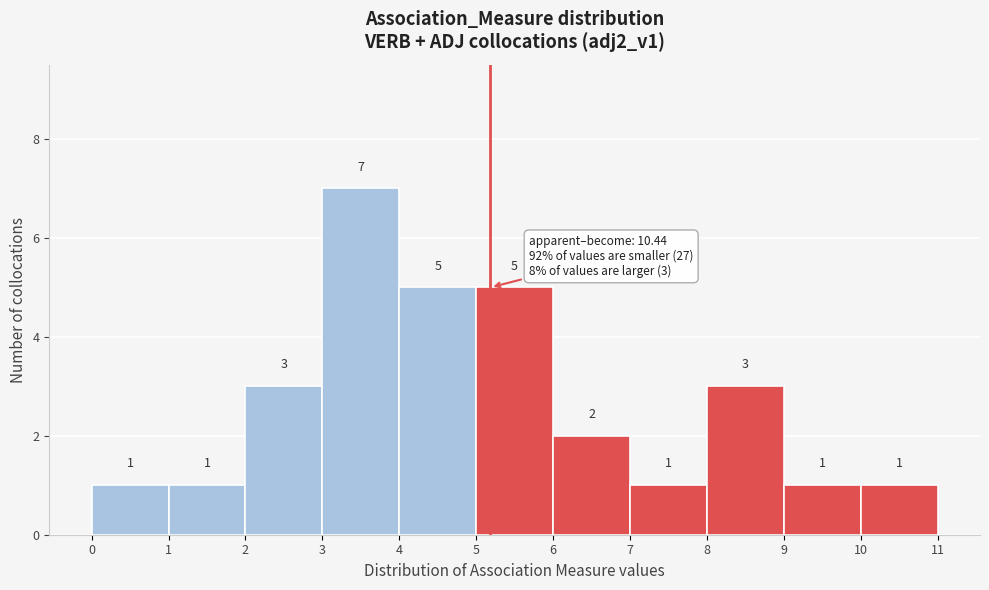

Which range on the x-axis has the tallest bar?

3 to 4